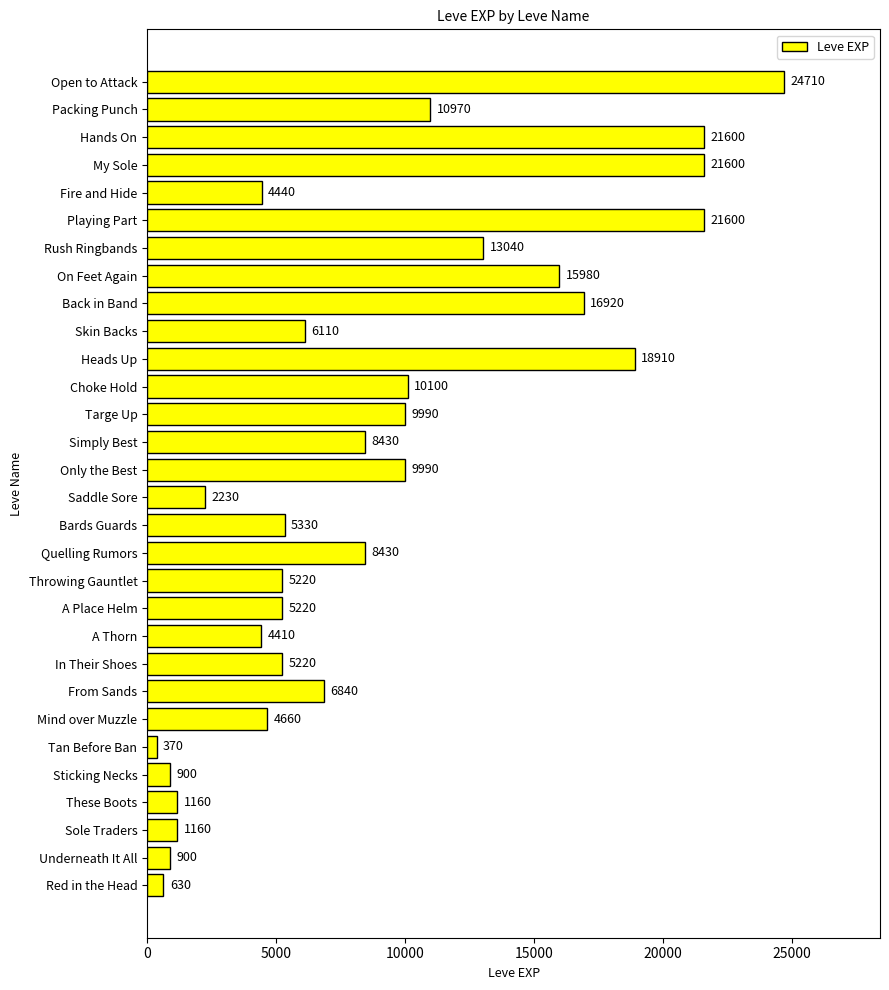

What is the change in value from Playing Part to Open to Attack?

+3110